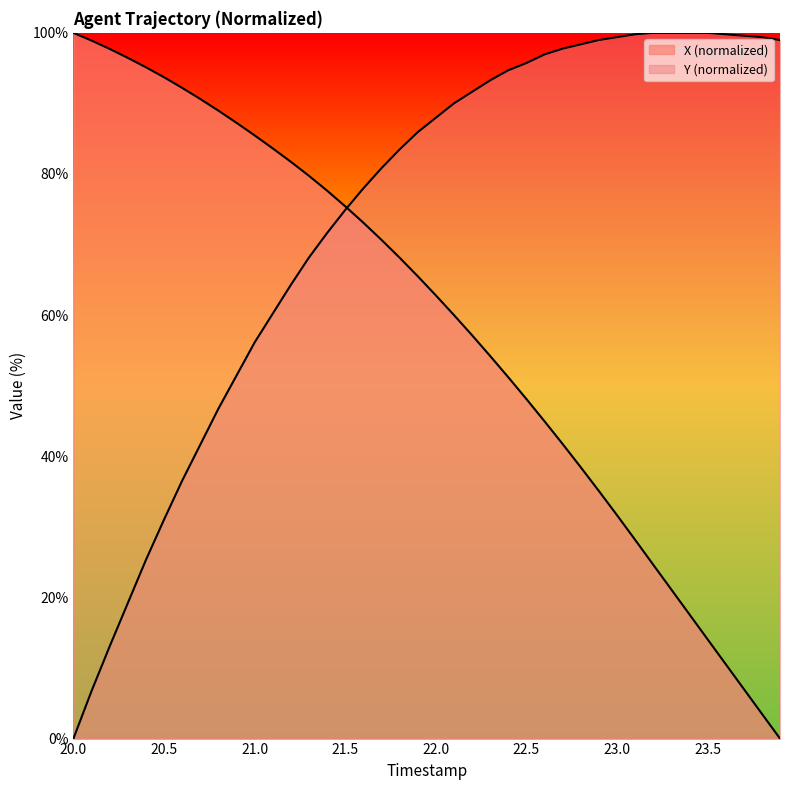

True or false: Y has a value of 99.8 at 23.6.

True